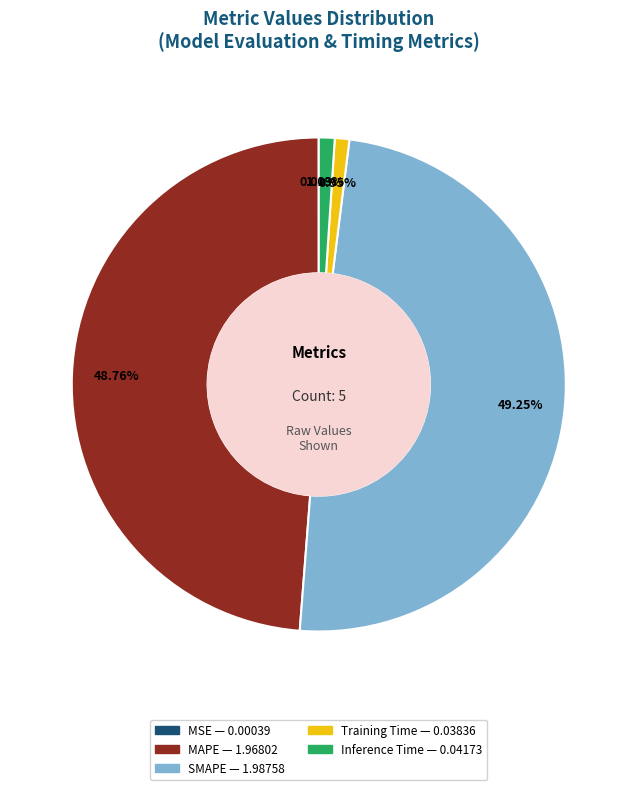

Which has a higher value, Inference Time or SMAPE?

SMAPE